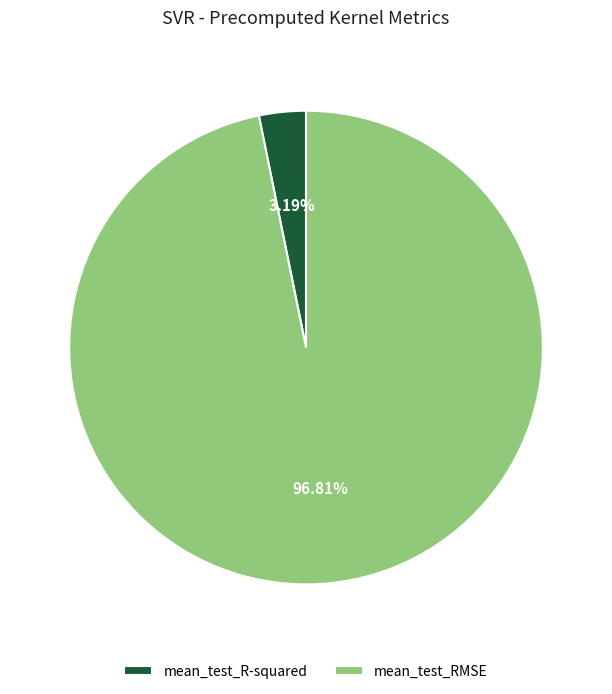

Rank the categories by value from highest to lowest.

mean_test_RMSE, mean_test_R-squared